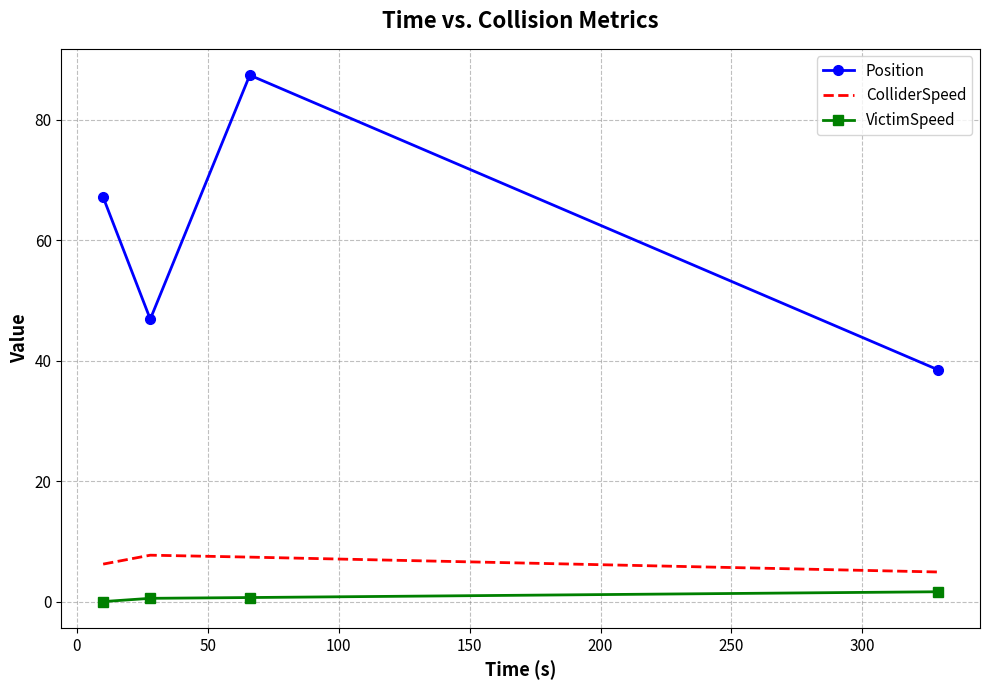

Which series has the largest total across all categories?

Position